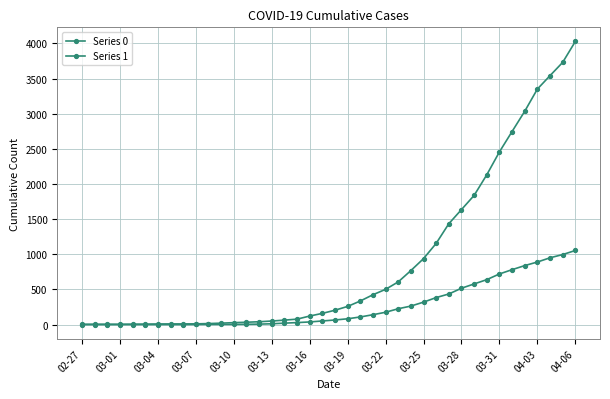

Which series has the largest range (max minus min)?

Series 1